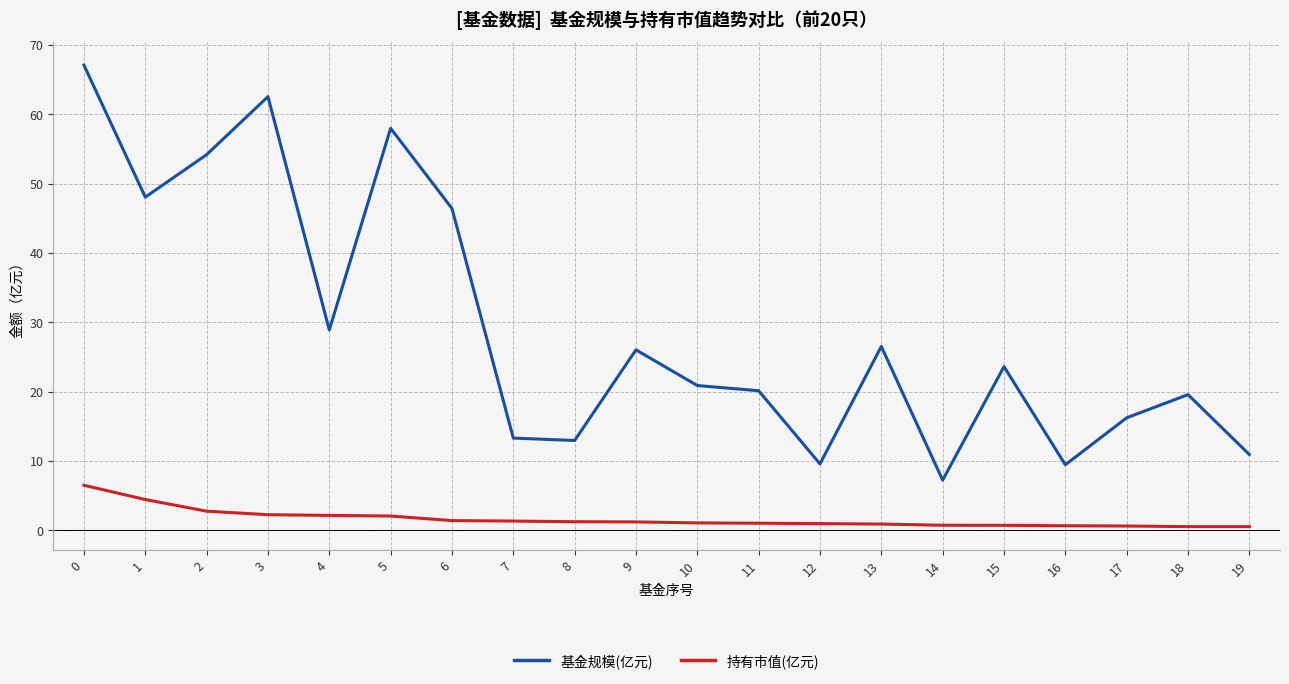

Which series has the widest spread of values?

基金规模(亿元)